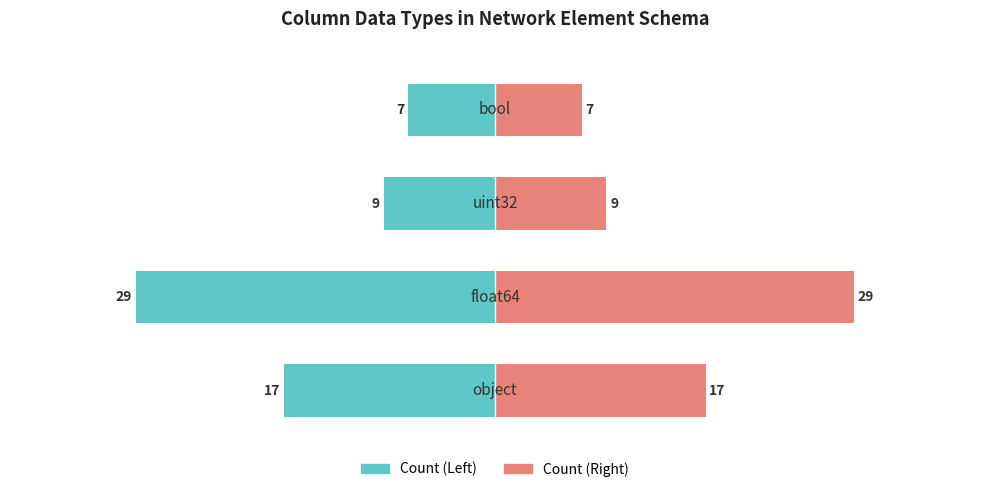

True or false: Count (Left) has a value of -6 at 0.

False